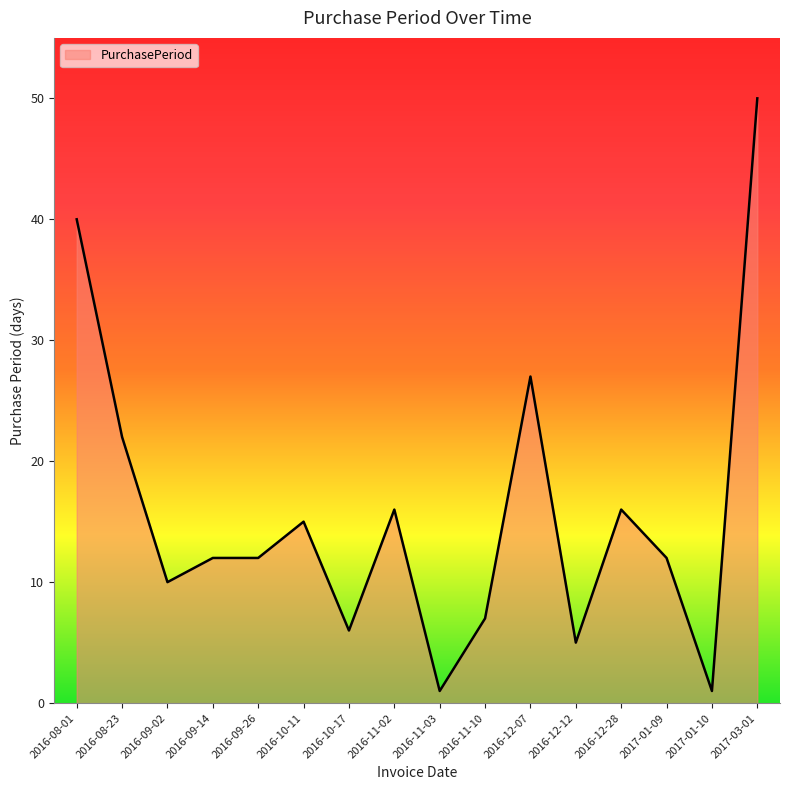

What is the maximum value shown in the chart?

50